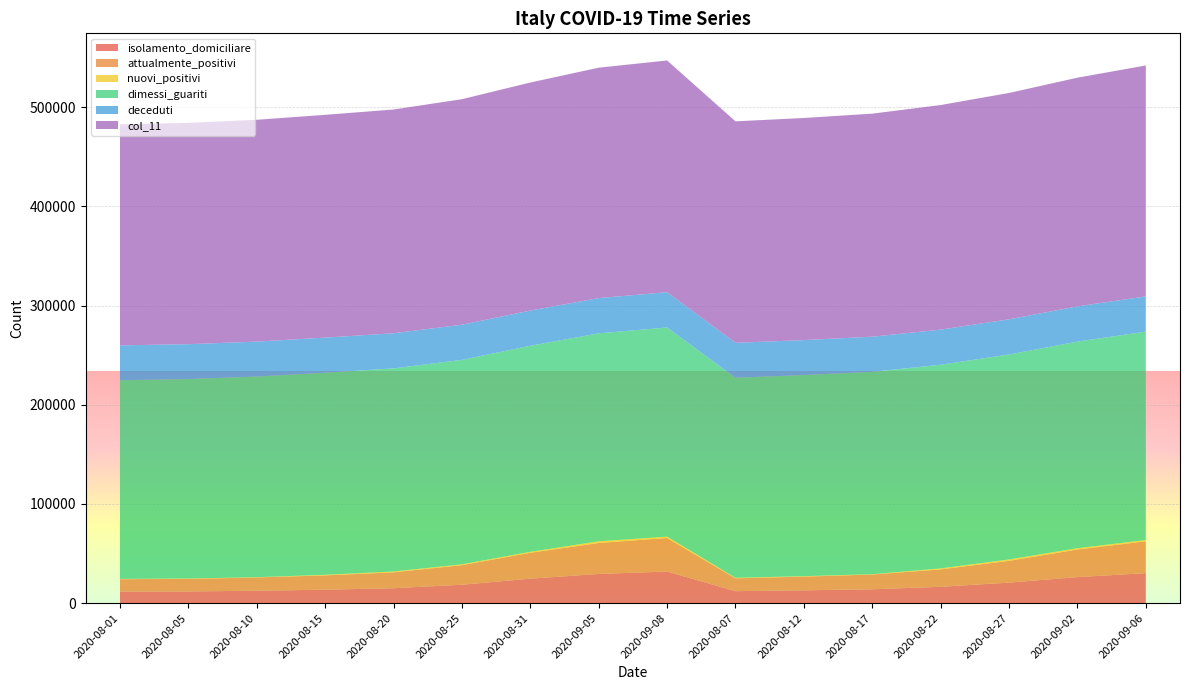

What is the highest value of the col_11 series?

233555